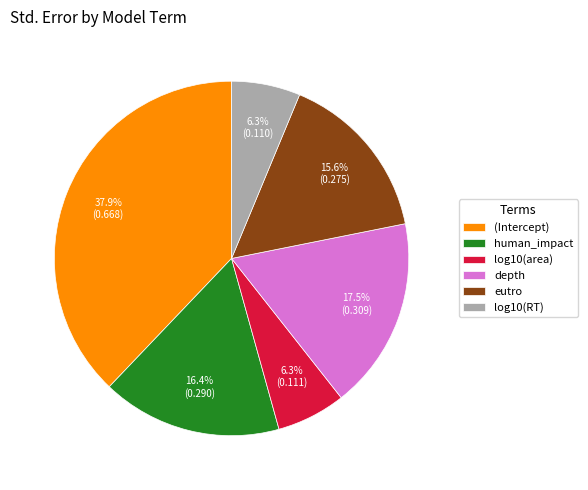

How many segments does this pie chart have?

6